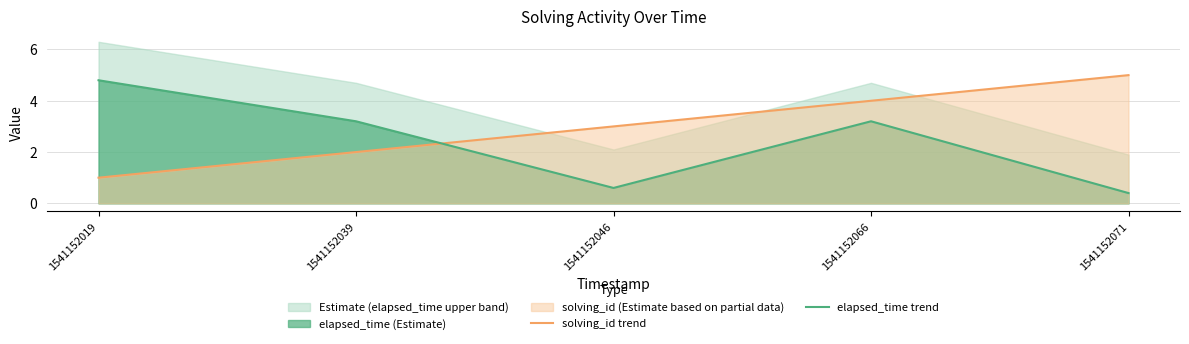

What is the value of the solving_id trend point at the 2nd from the left?

2.0